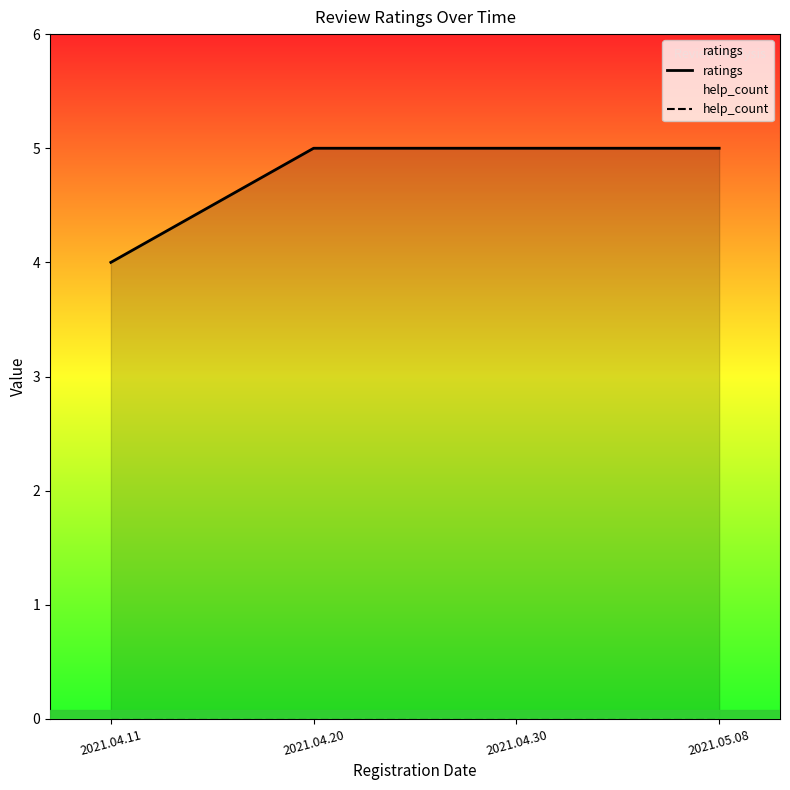

Between 2021.04.11 and 2021.04.30, which series saw the biggest shift?

ratings